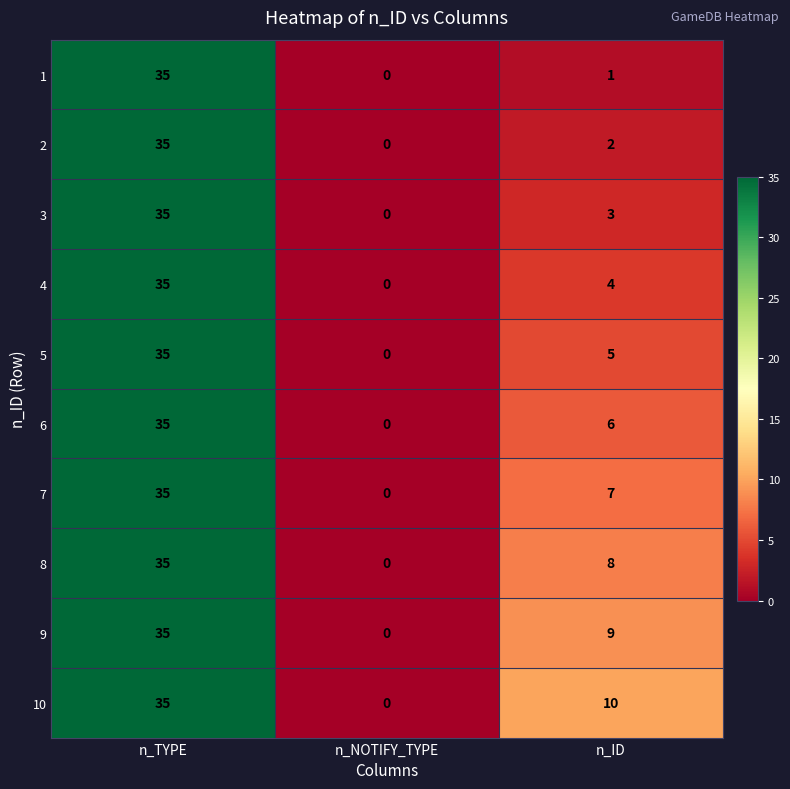

What is the difference between the 1 values at n_NOTIFY_TYPE and n_TYPE?

35